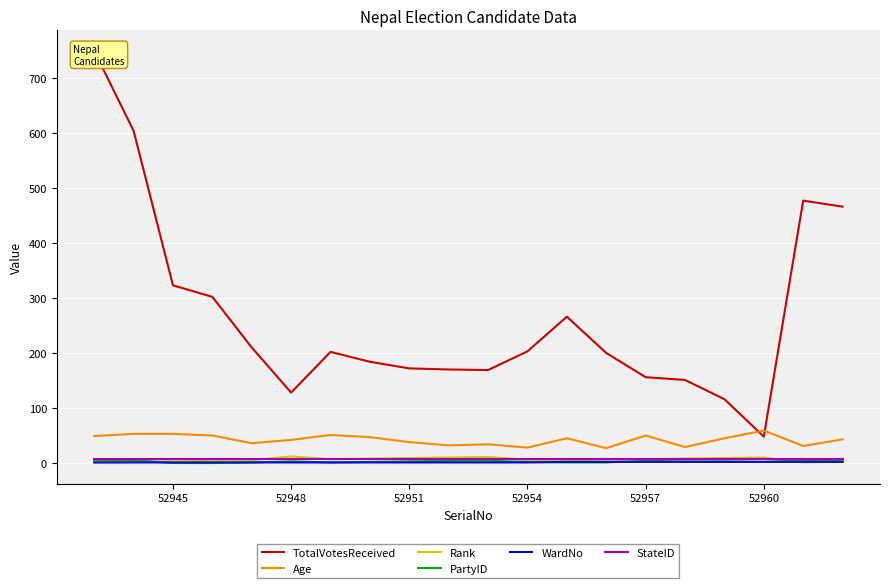

True or false: Age and PartyID intersect in this chart.

False